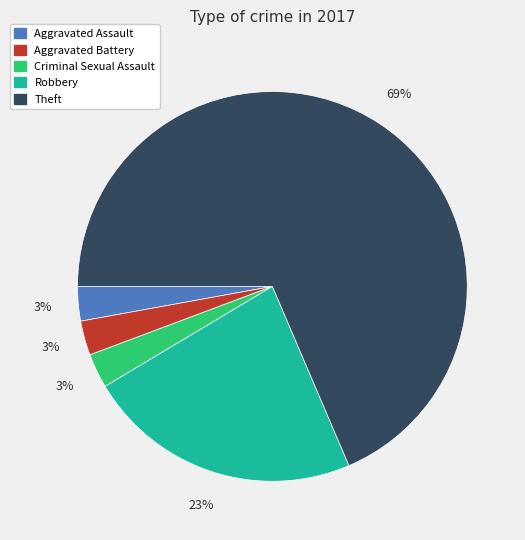

To the nearest percent, what is the average slice percentage?

20%